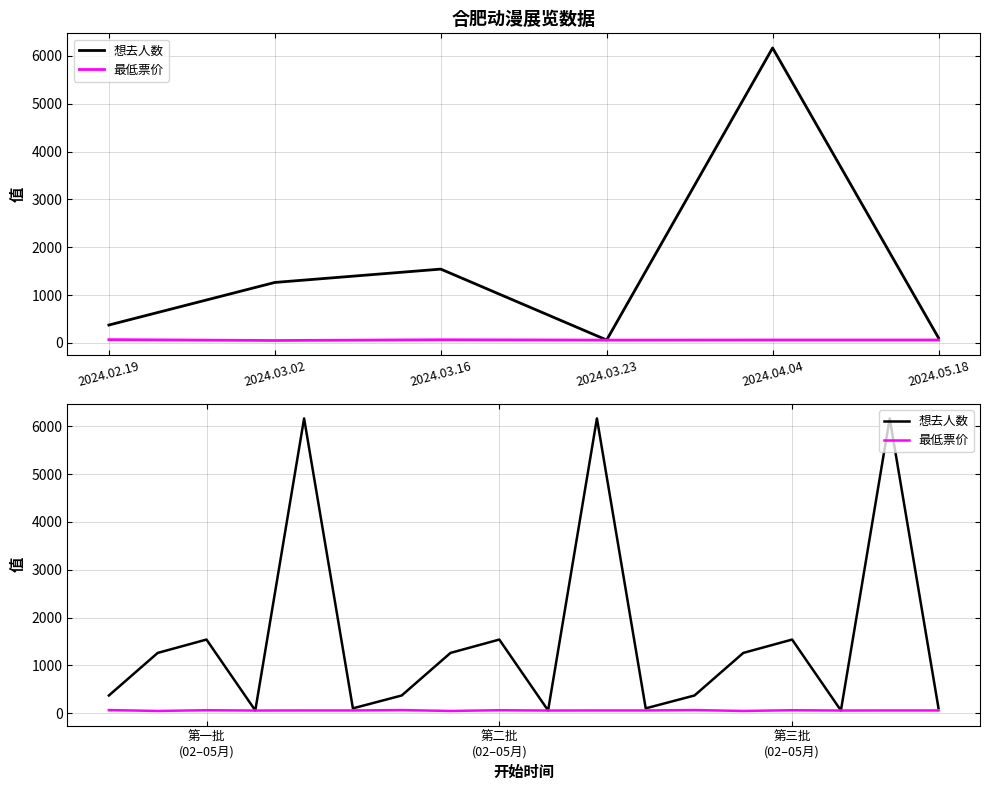

In 最低票价, how many points are higher than both neighbors (excluding endpoints)?

5